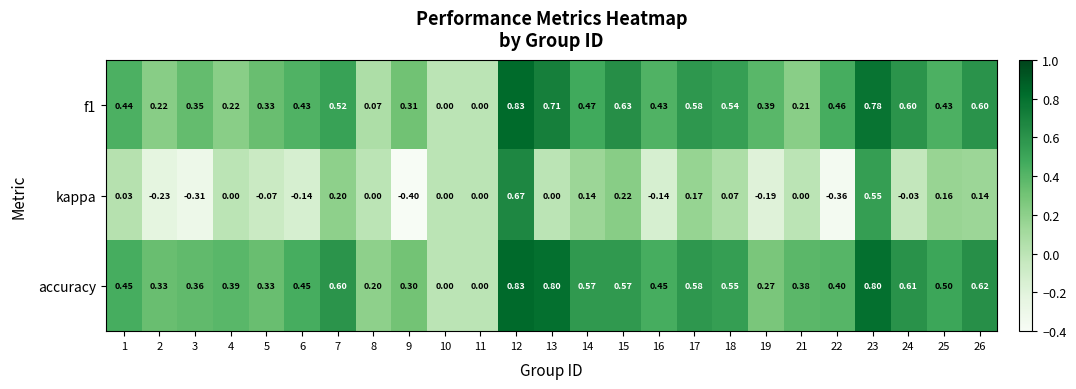

Which series has the largest total across all categories?

accuracy